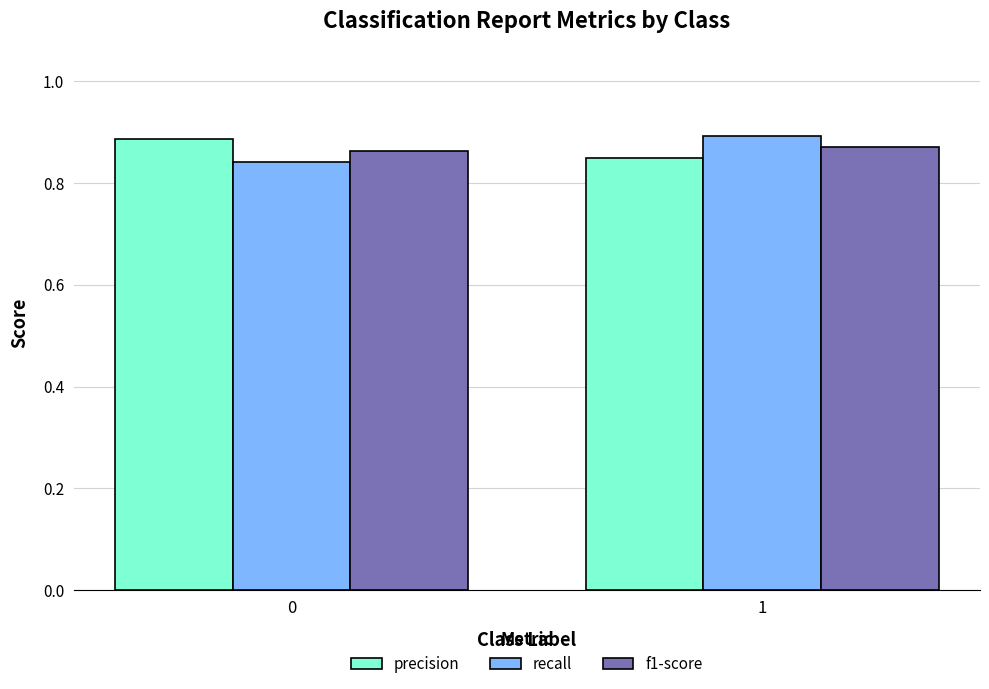

Rank the series at 0 from highest to lowest value.

precision, f1-score, recall